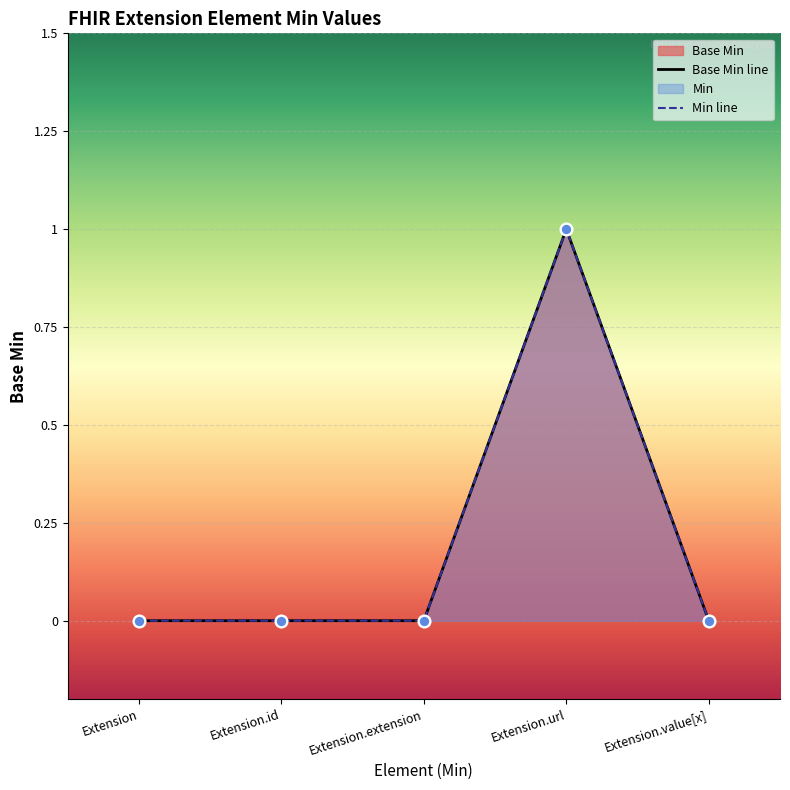

Which series has the widest spread of Y values?

Base Min line